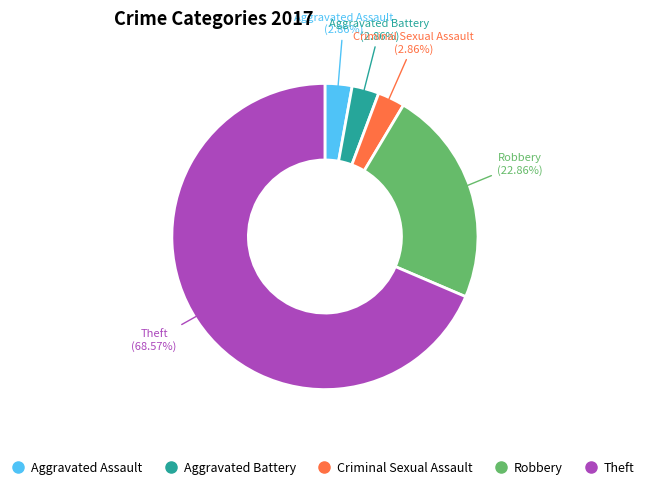

To the nearest percent, what portion does Theft represent?

69%